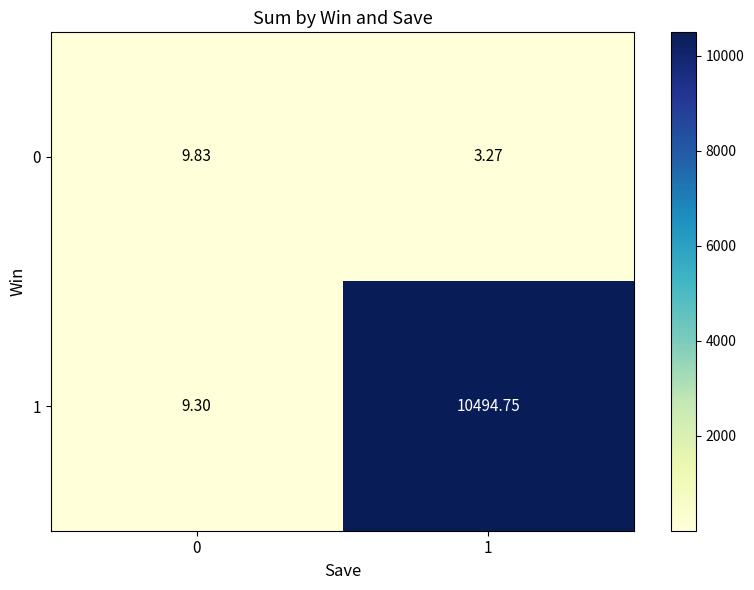

What is the difference between the highest and lowest values at 0?

0.5